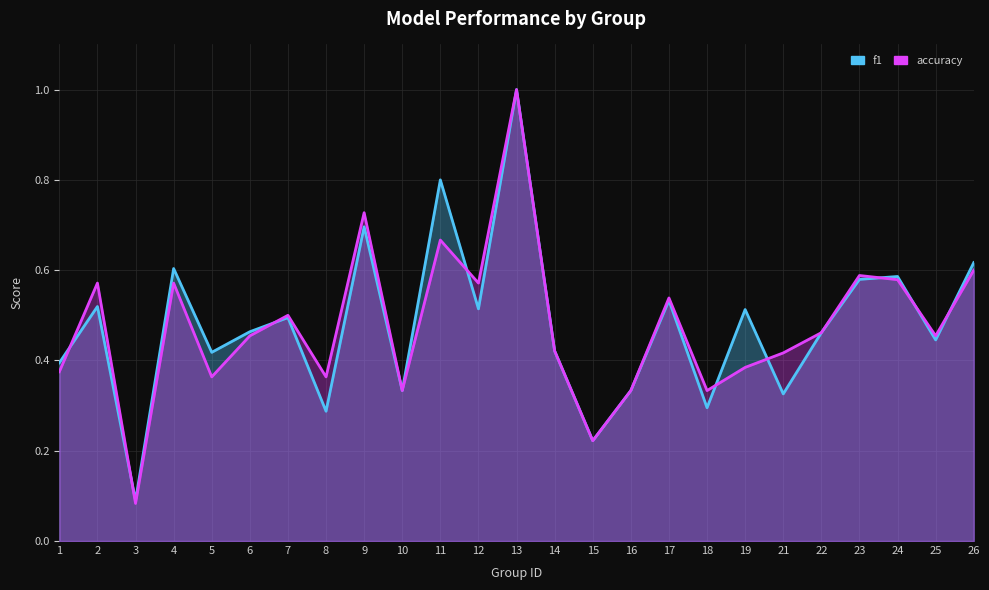

Does the chart display data point markers on the line(s)?

No